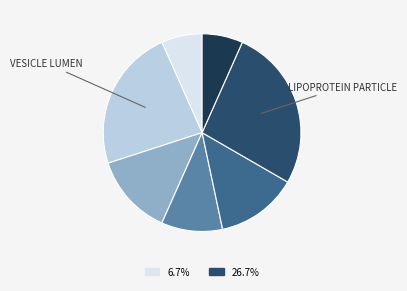

Count the number of slices in the pie.

7